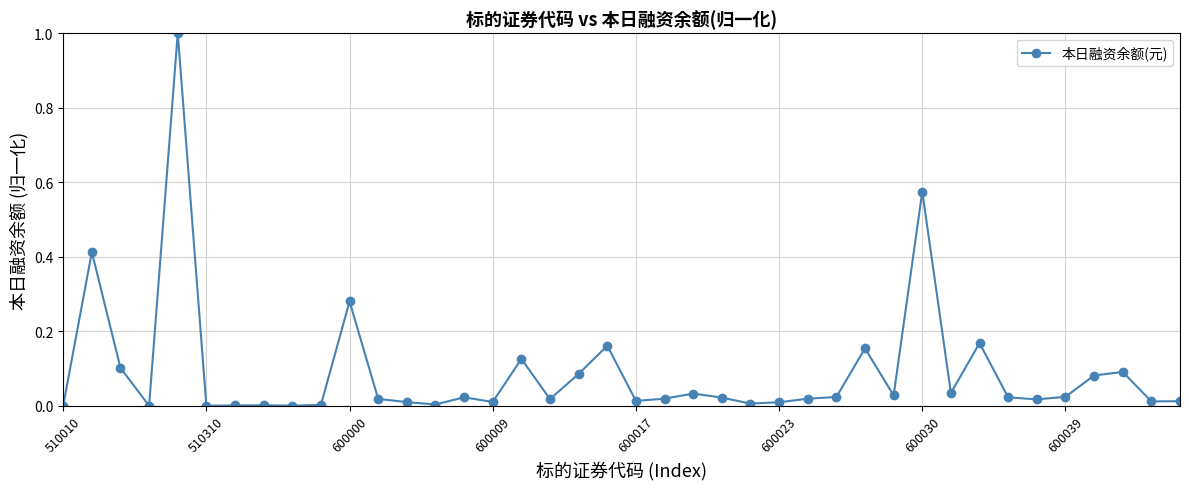

True or false: there are more than 0 points higher than both neighbors.

True